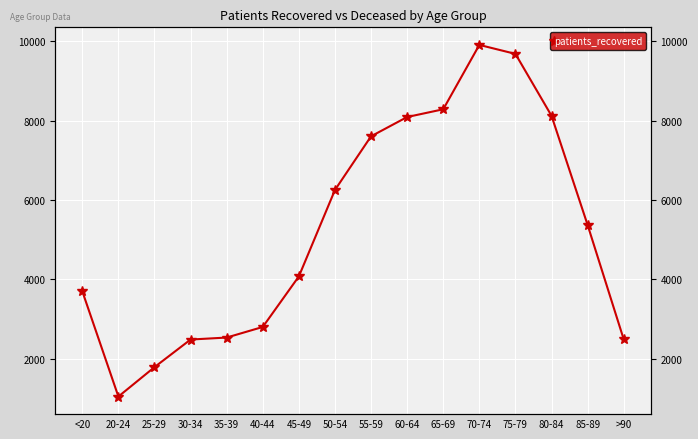

Does the chart display data point markers on the line(s)?

Yes